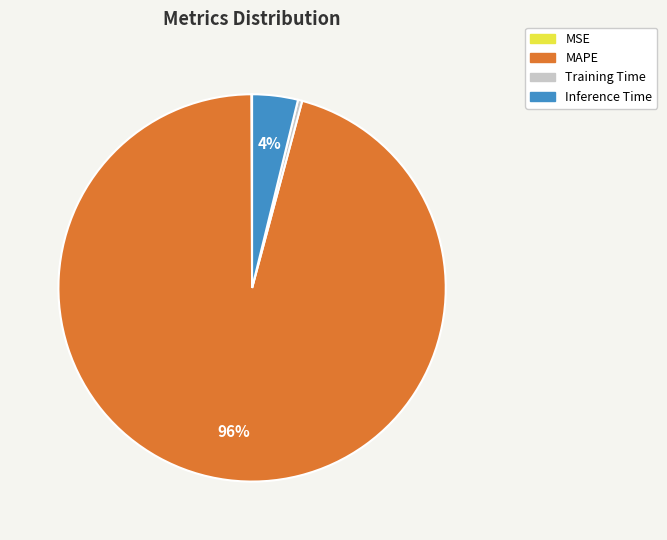

True or false: MAPE accounts for 96% of the total.

True